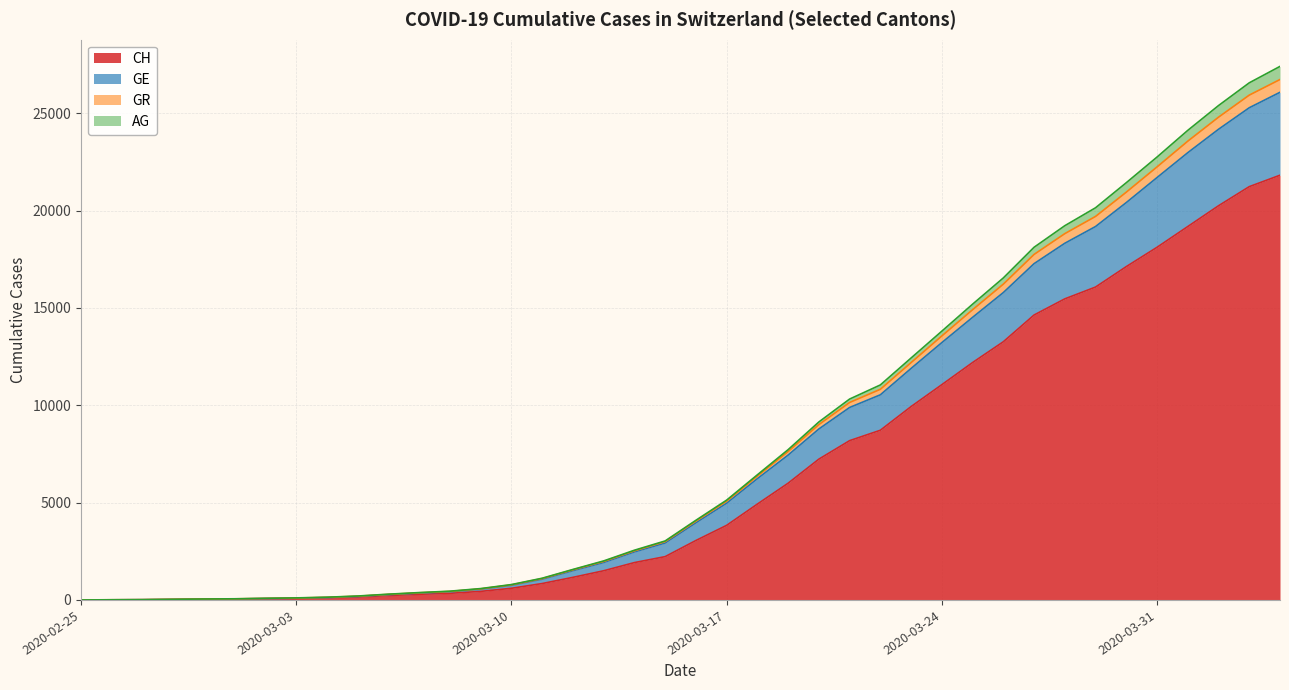

At which label does GR first exceed 4047?

2020-03-17